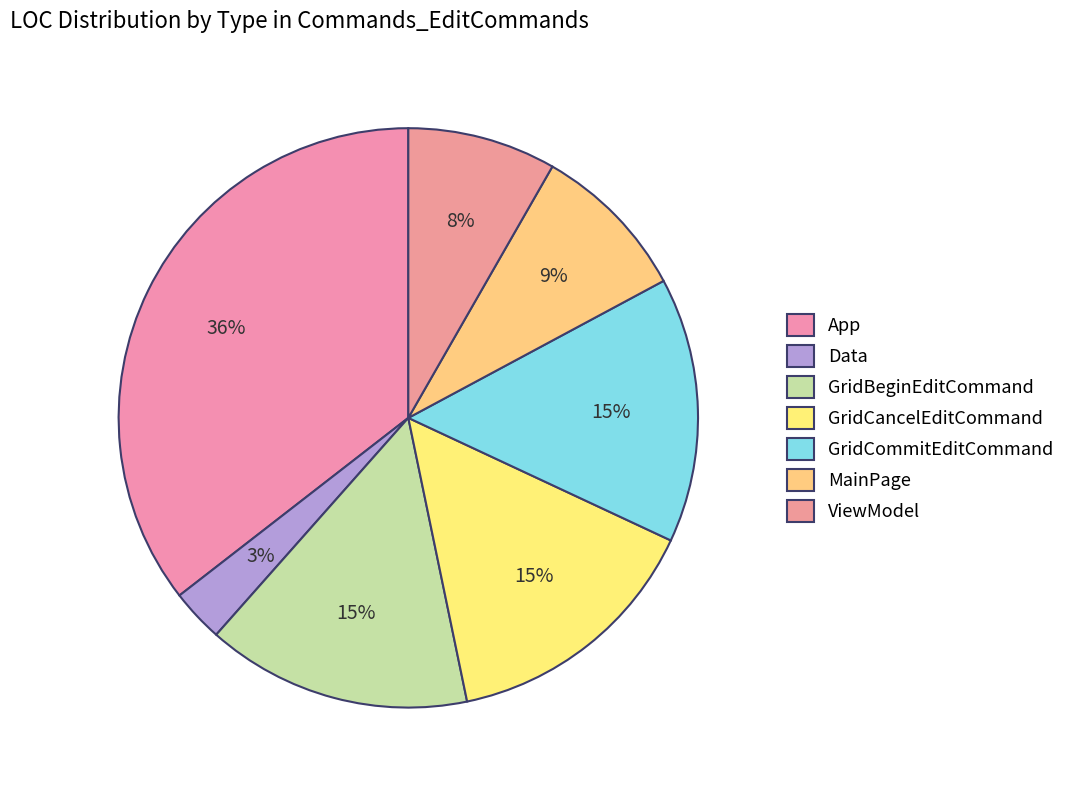

Between MainPage and Data, which is larger?

MainPage